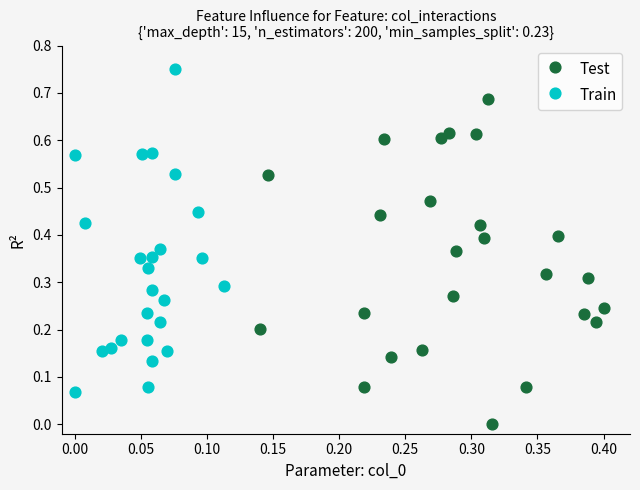

Which series reaches the maximum Y coordinate?

Train